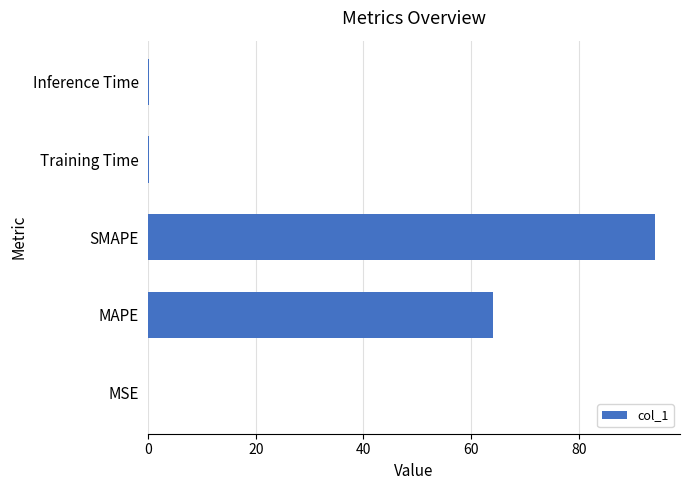

Between Training Time and SMAPE, which is larger?

SMAPE